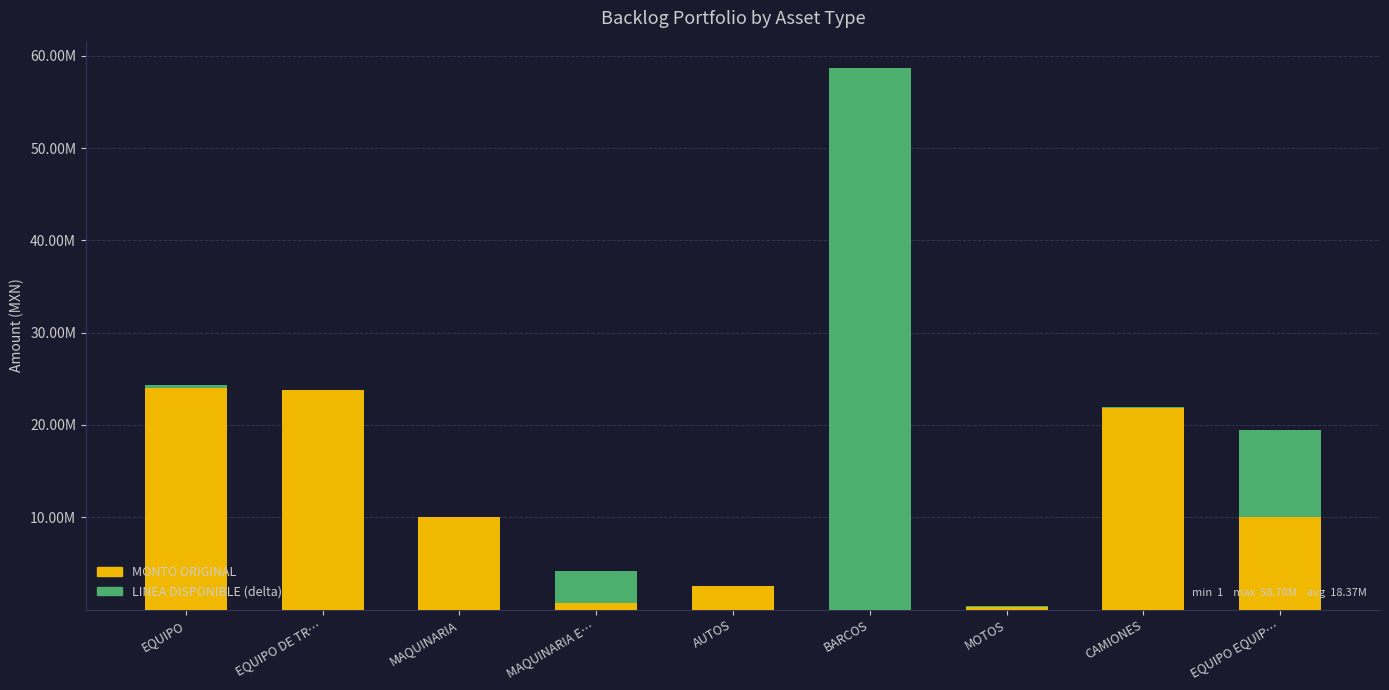

What are all the series names shown in the legend?

MONTO ORIGINAL, LINEA DISPONIBLE (delta)